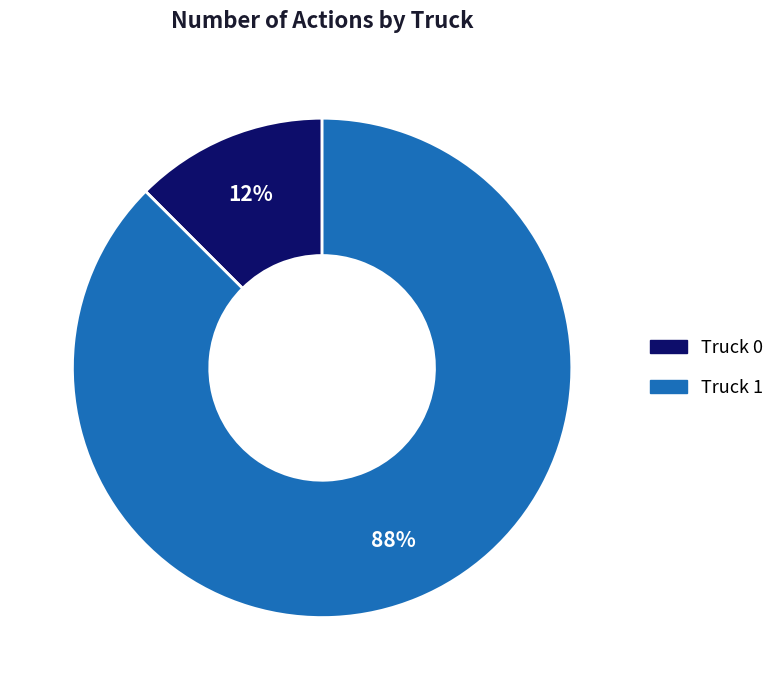

What is the largest slice in the pie chart?

Truck 1